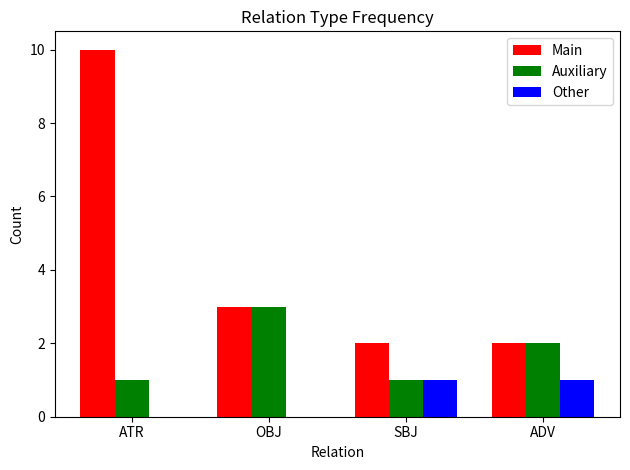

What is the difference between the Auxiliary values at ADV and ATR?

1